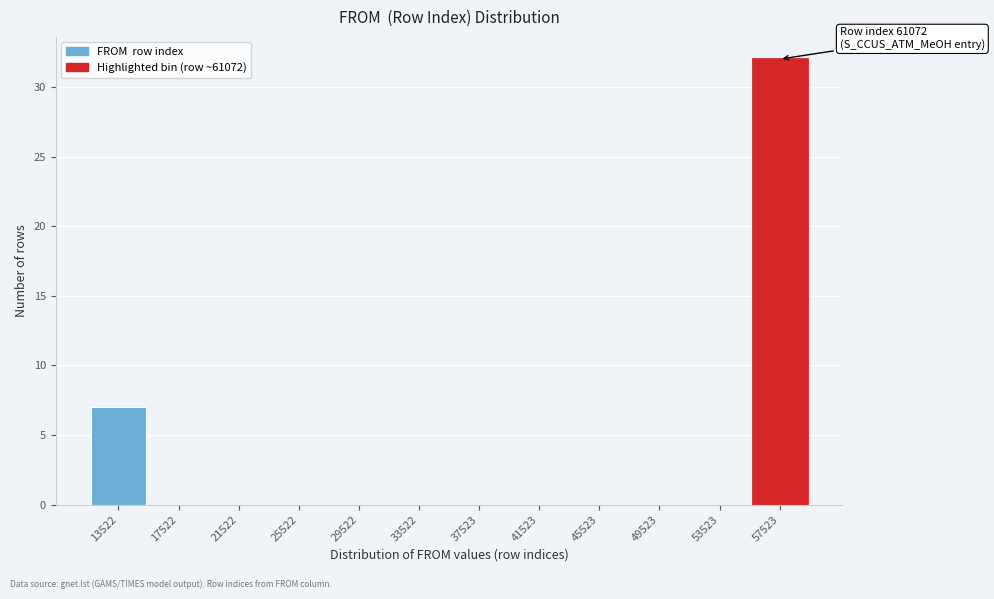

Reading right to left, list all the values displayed in this chart.

57523=32	53523=0	49523=0	45523=0	41523=0	37523=0	33522=0	29522=0	25522=0	21522=0	17522=0	13522=7